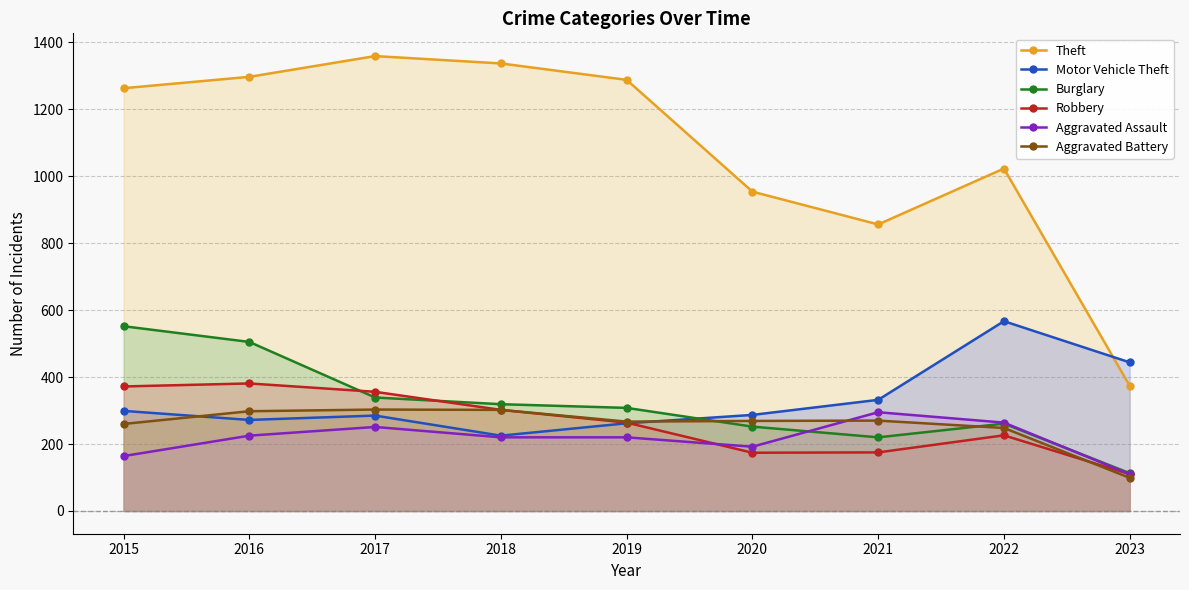

What is the value of the Burglary point at the 8th from the left?

261